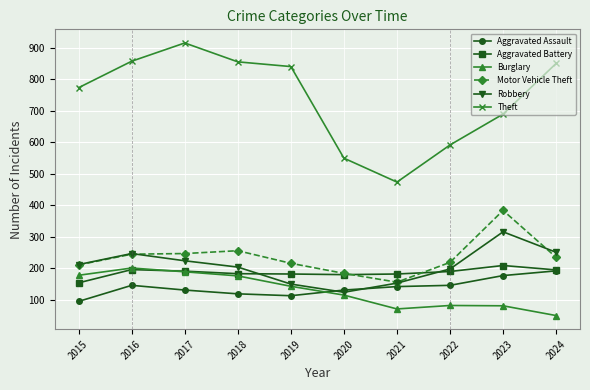

What is the minimum value shown in the chart?

50